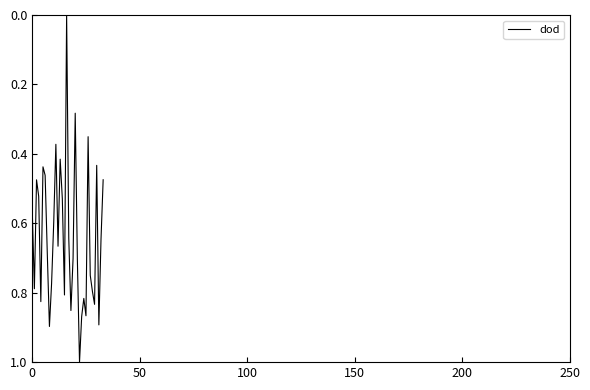

What is the difference between the maximum and minimum values?

1.0